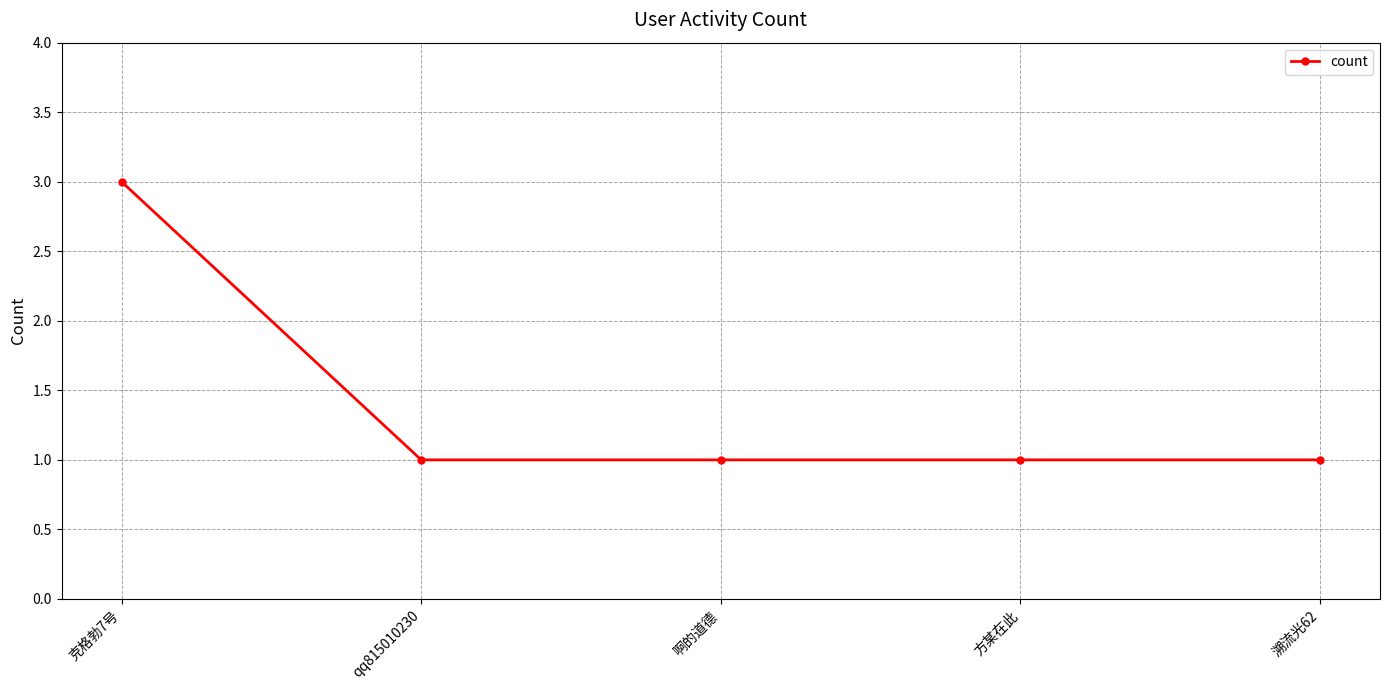

What is the value of the 4th point from the left?

1